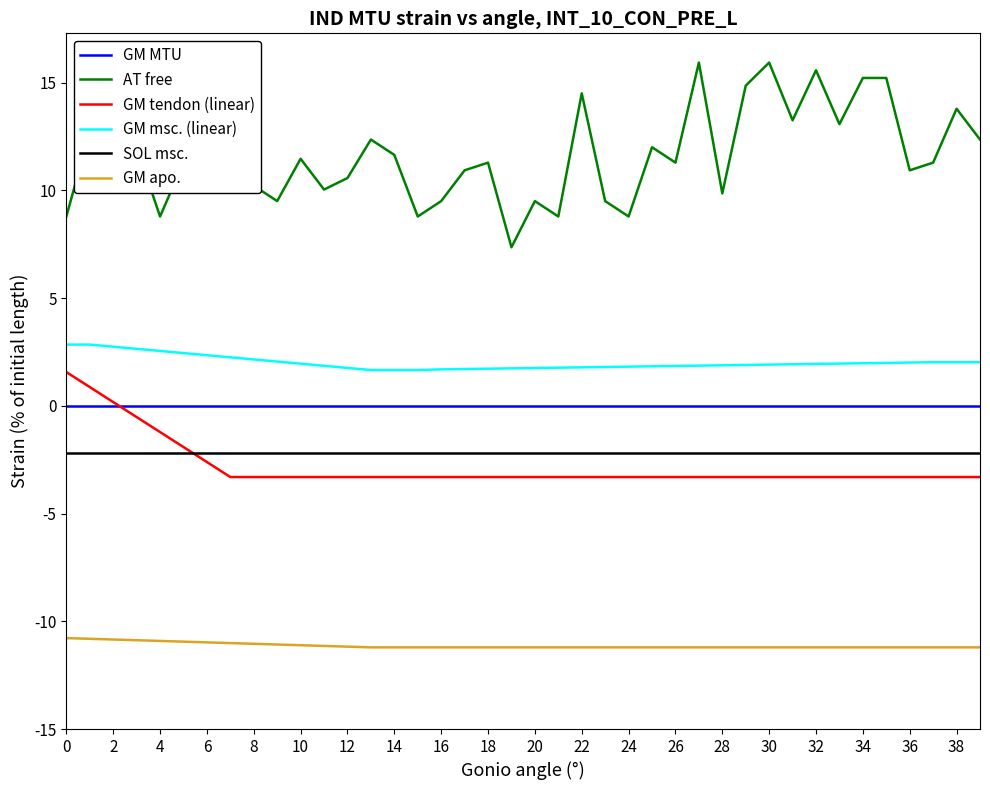

What is the maximum value for GM msc. (linear)?

2.8